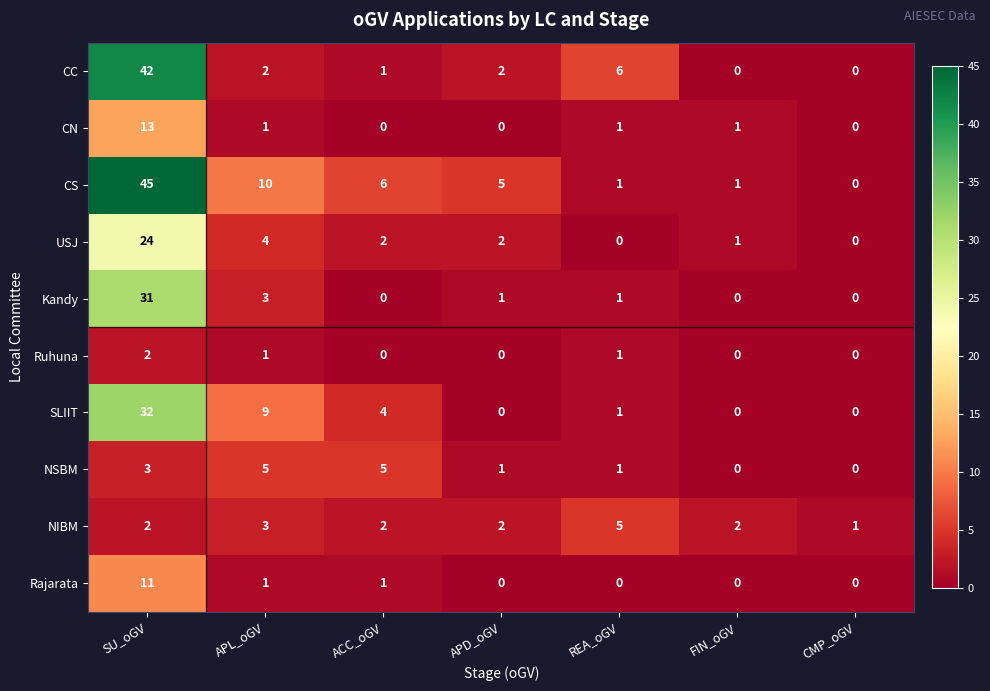

Which series has the largest range (max minus min)?

CS